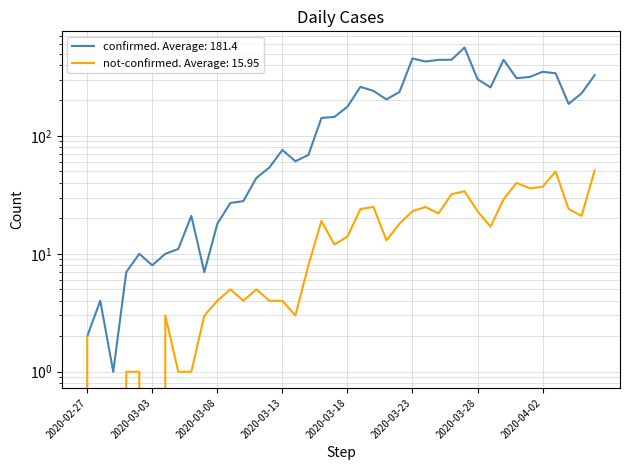

Rank the series by their maximum value, from highest to lowest.

confirmed, not-confirmed